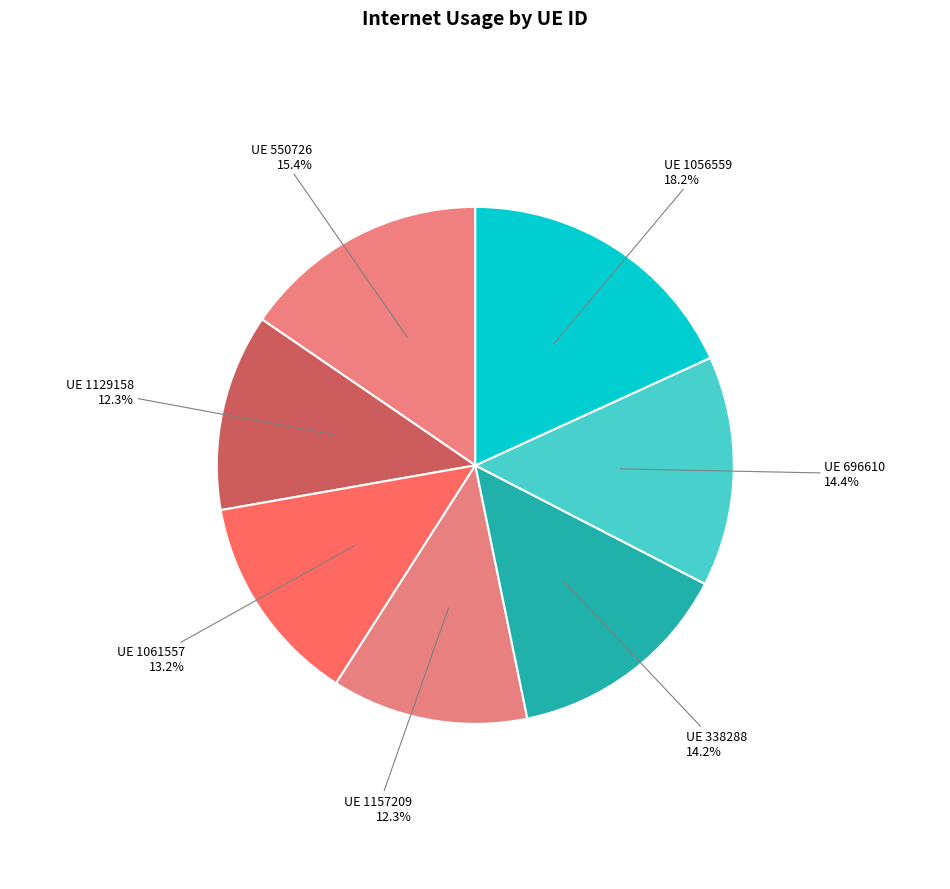

Rank the categories by value from lowest to highest.

1157209, 1129158, 1061557, 338288, 696610, 550726, 1056559